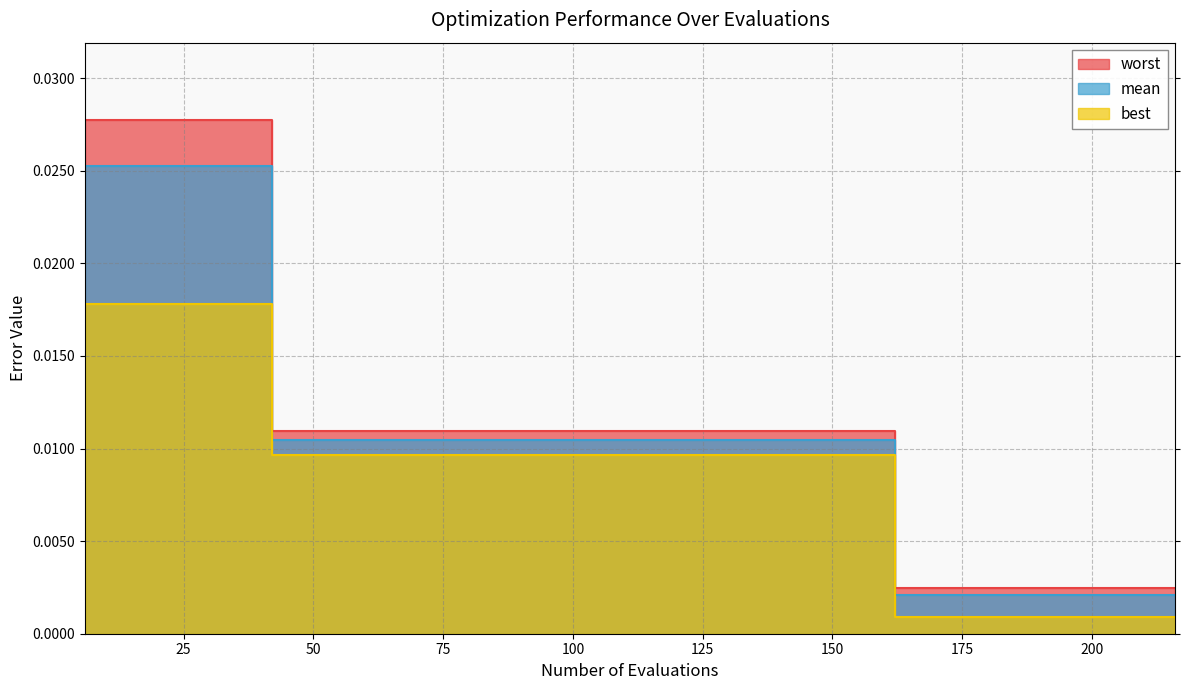

Rank the series by their average value, from lowest to highest.

best, mean, worst